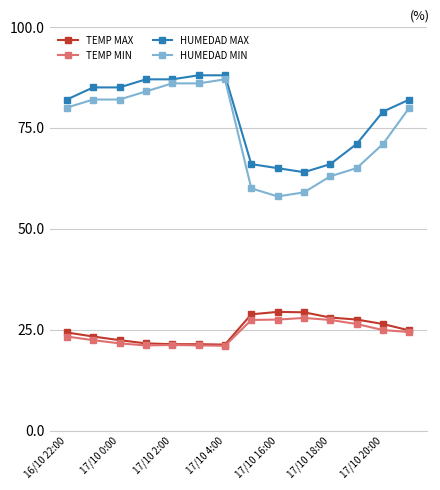

True or false: HUMEDAD MAX and HUMEDAD MIN intersect in this chart.

False